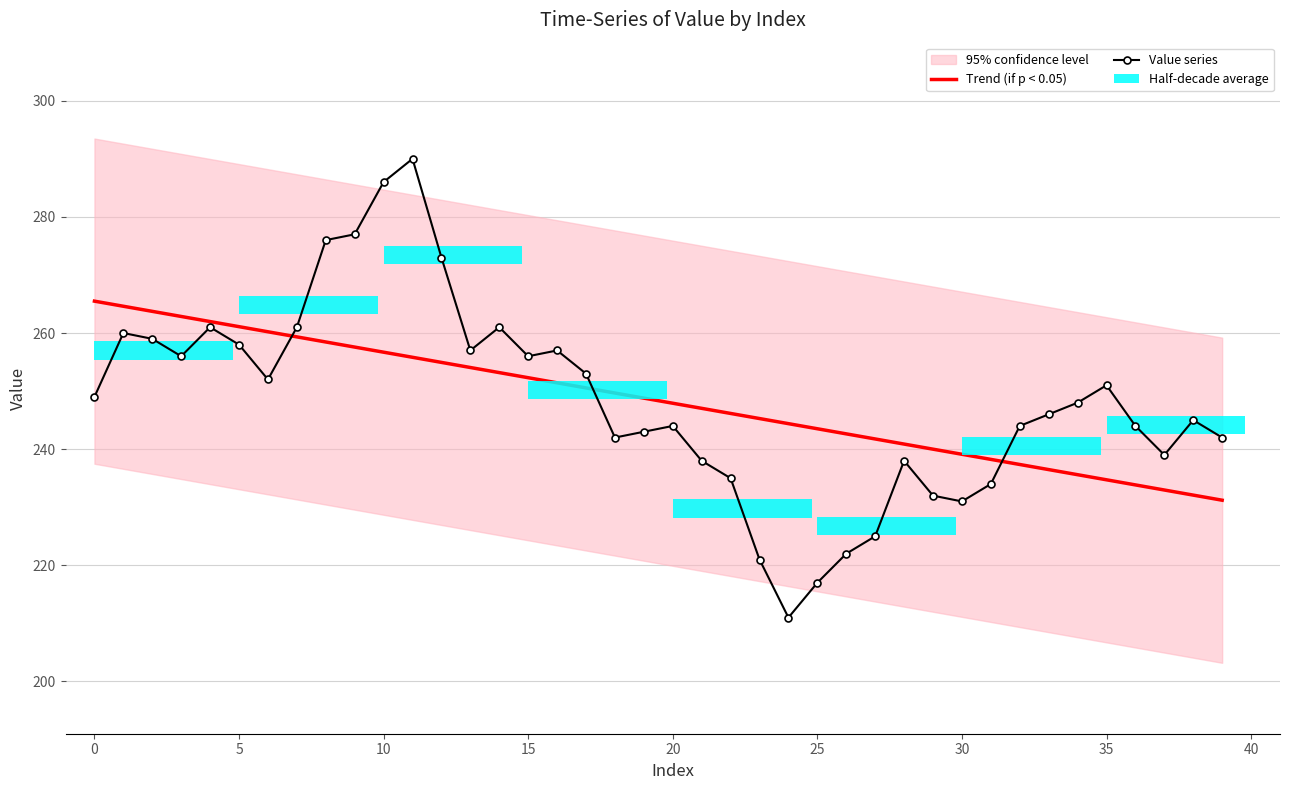

Between 30 and 12, which is larger?

12